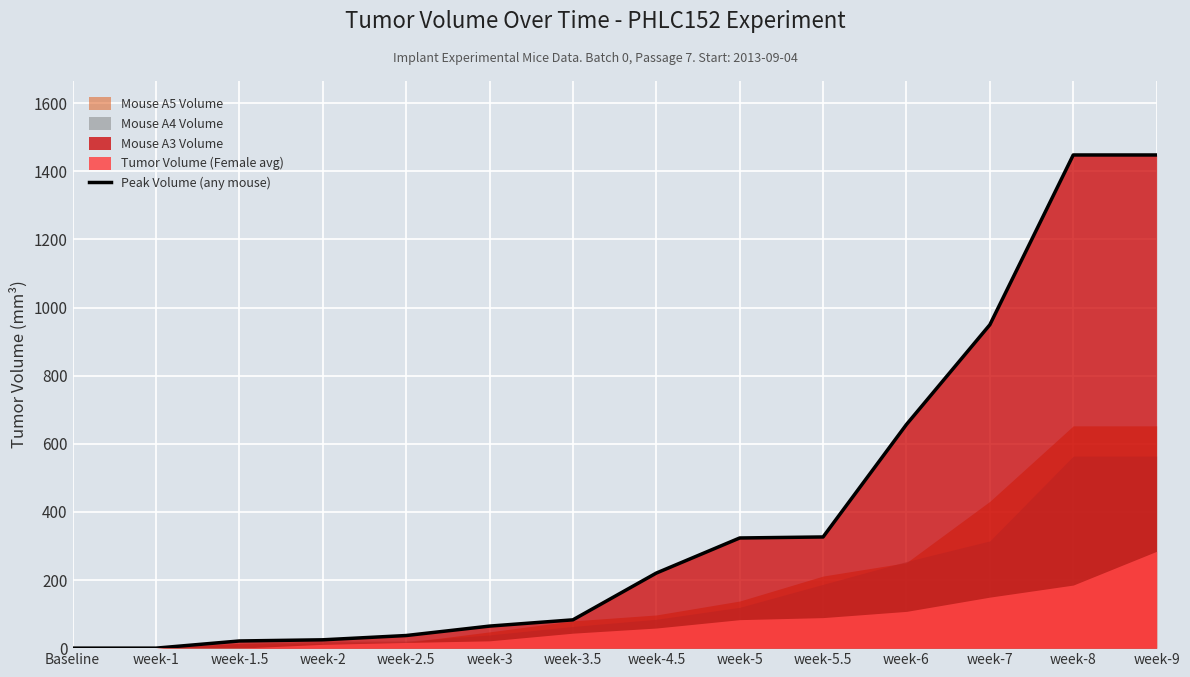

How many values exceed 220?

7